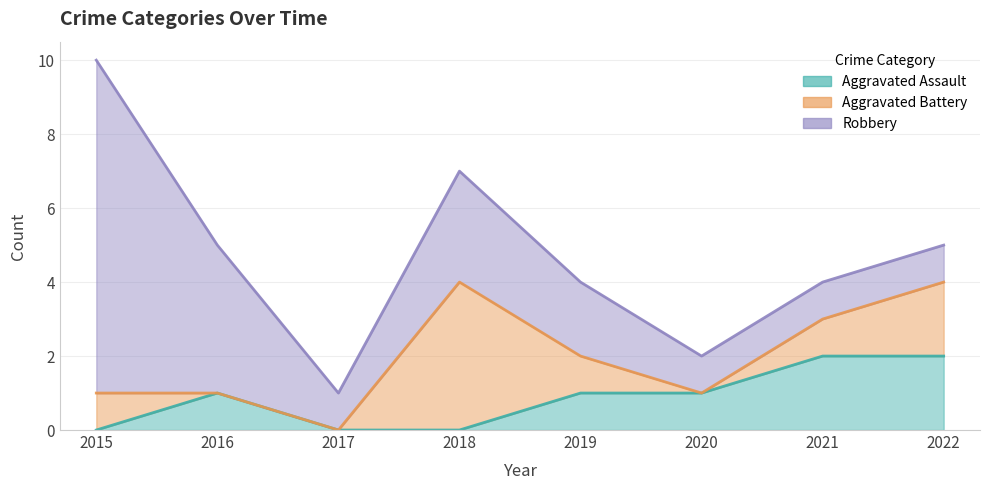

How many values in the Robbery series are below 2?

4